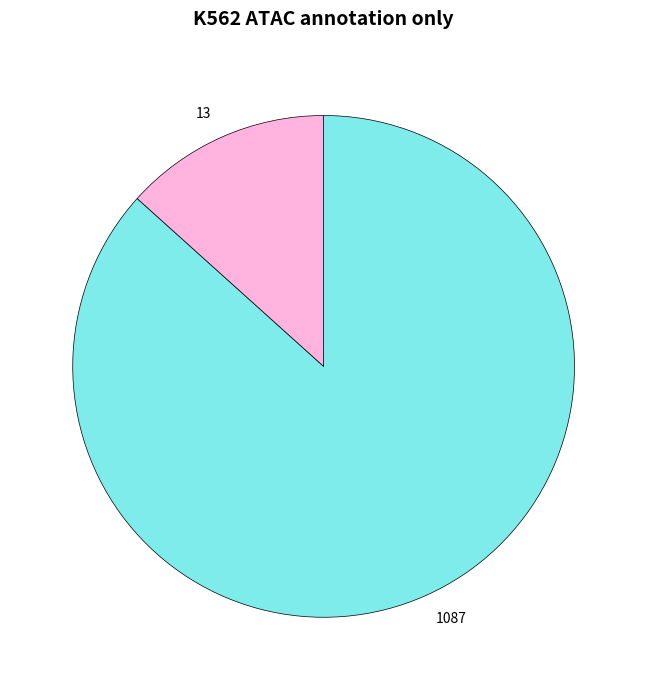

How many segments does this pie chart have?

2